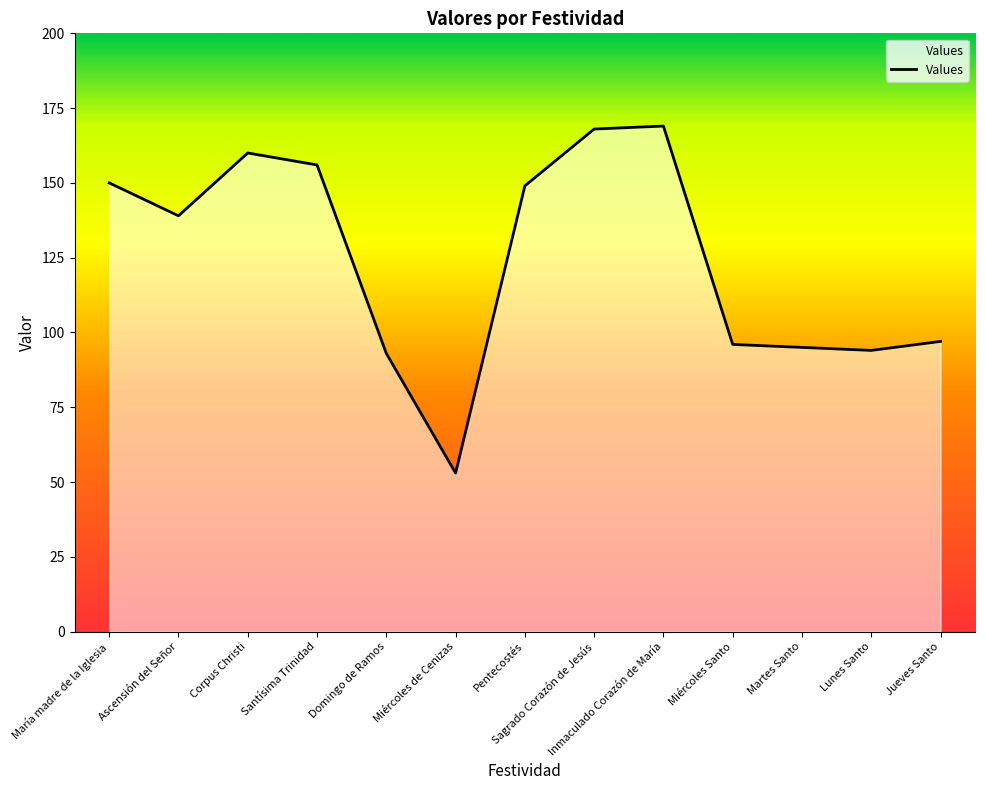

The value at Corpus Christi is 108. True or false?

False